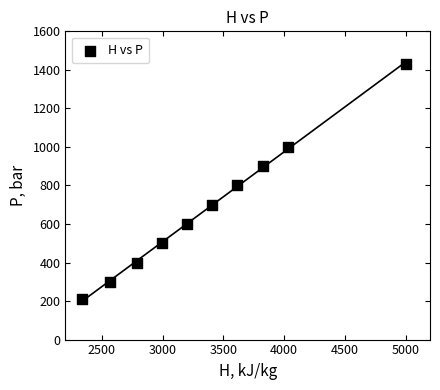

What Y value in the scatter plot is closest to 821?

800.0